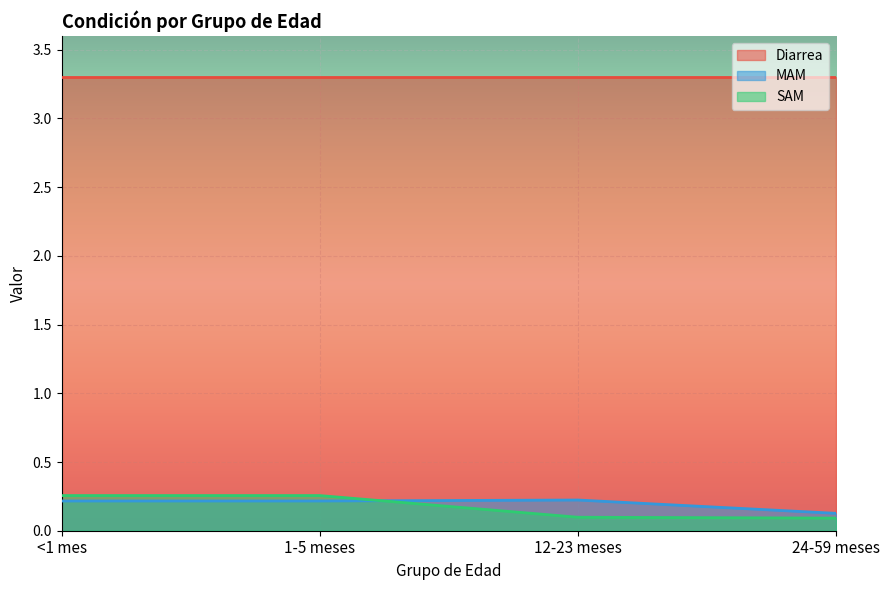

Which category has the highest value in the SAM series?

<1 mes